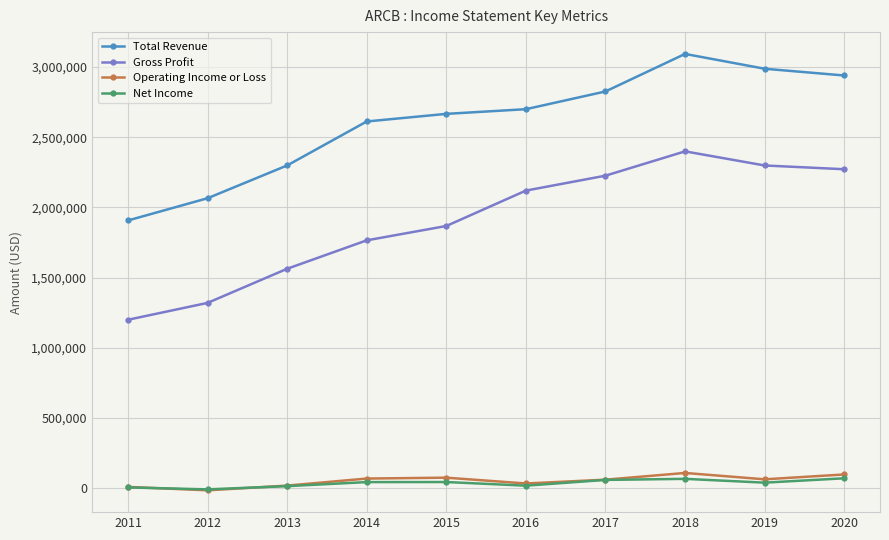

What is the total value across all series at 2020?

5382100